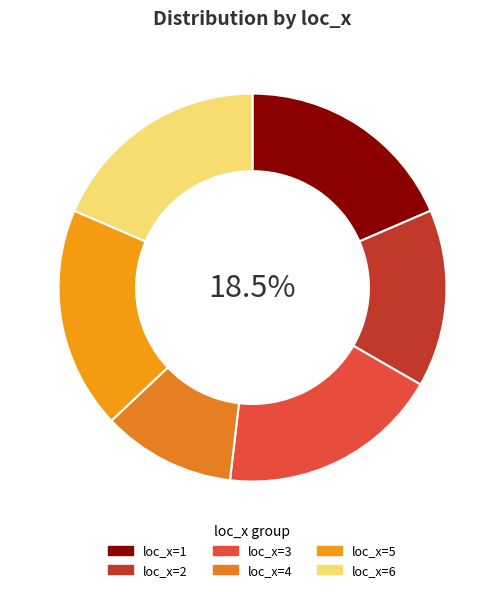

Approximately how many times larger is the value at loc_x=6 compared to loc_x=5?

1.0